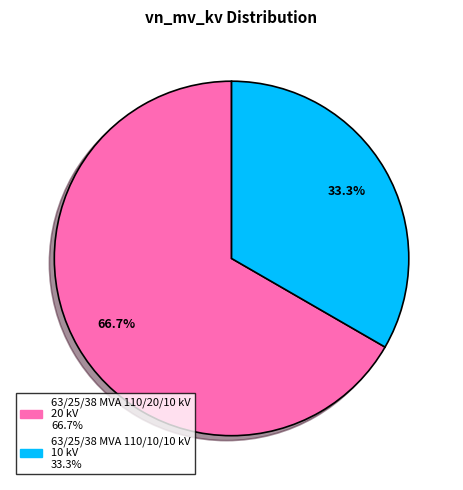

Approximately how many times larger is the value at 63/25/38 MVA 110/10/10 kV compared to 63/25/38 MVA 110/20/10 kV?

0.5